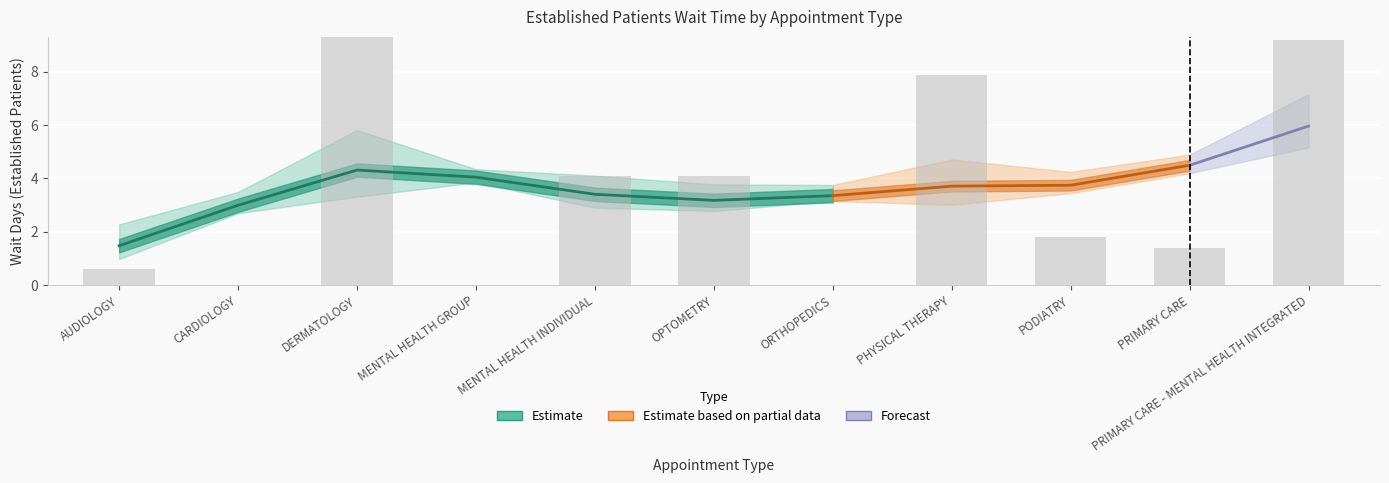

Reading left to right, what are all the values shown in this chart?

0.6	0.0	11.6	0.0	4.1	4.1	0.0	7.9	1.8	1.4	9.2